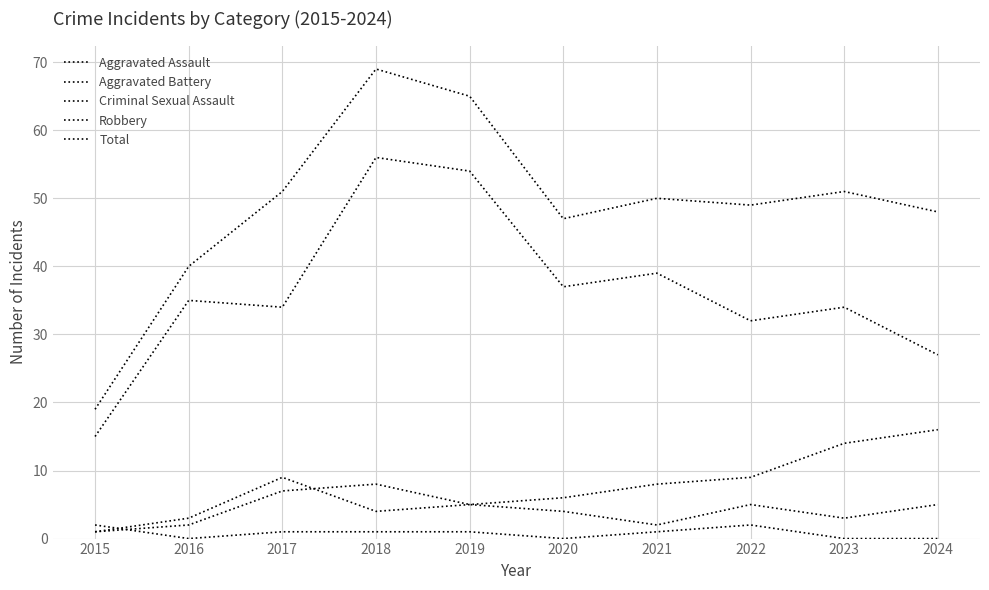

What is the value of the Criminal Sexual Assault point at the 8th from the left?

2